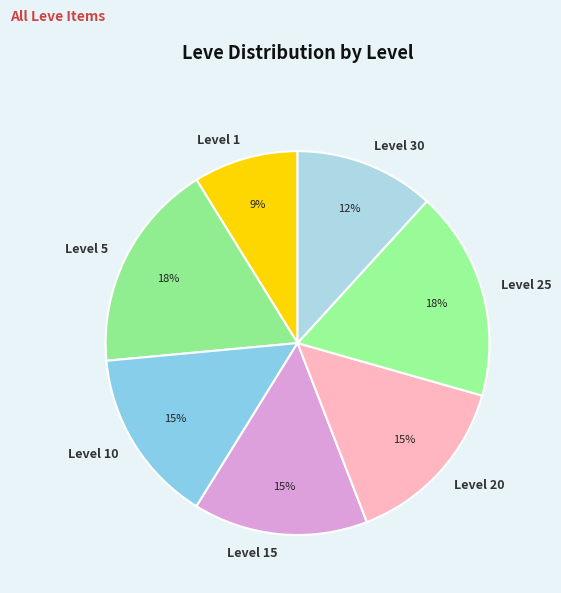

Is it true that Level 25 is 18% of the pie?

True